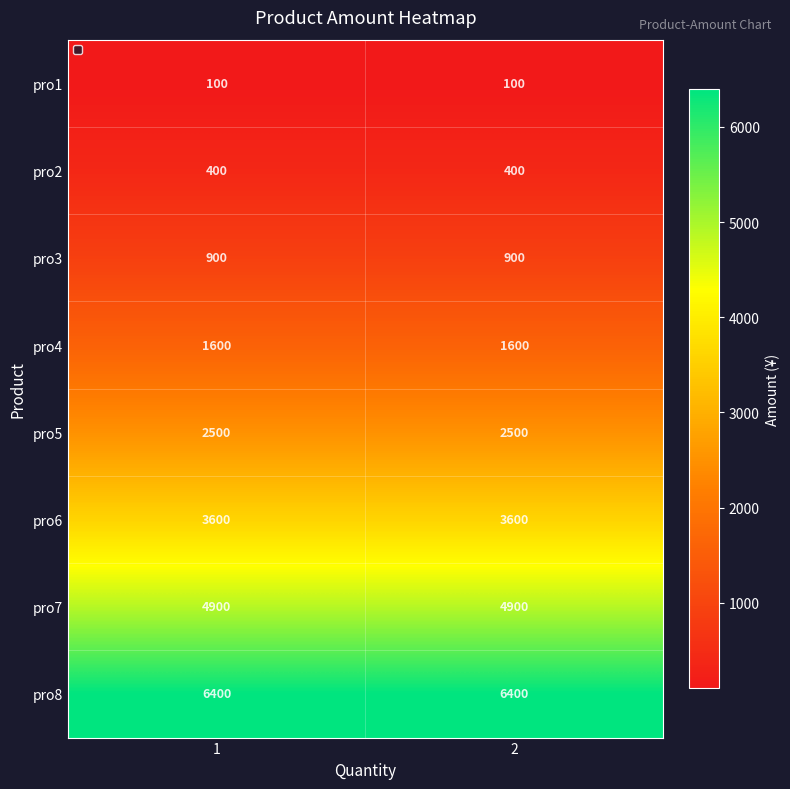

The pro6 series shows 3600 at 1. True or false?

True